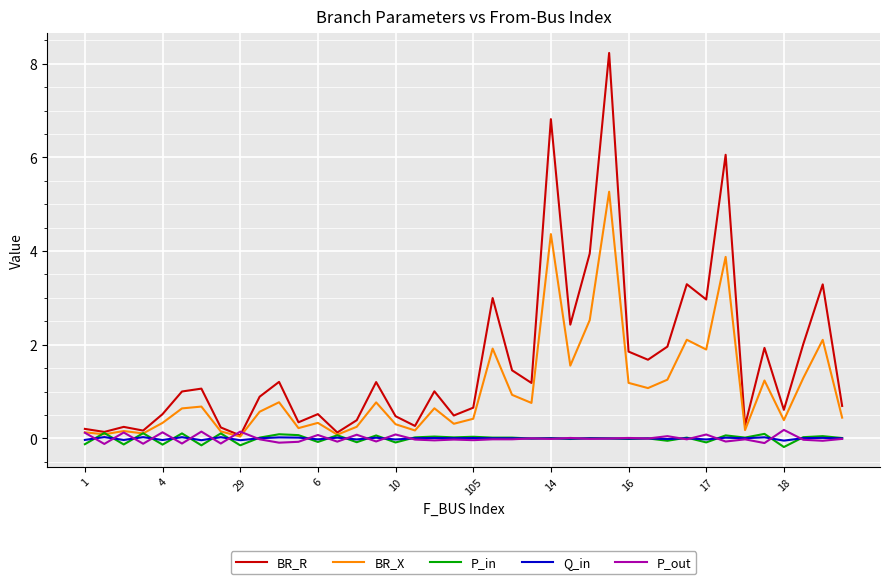

Does the chart display data point markers on the line(s)?

No